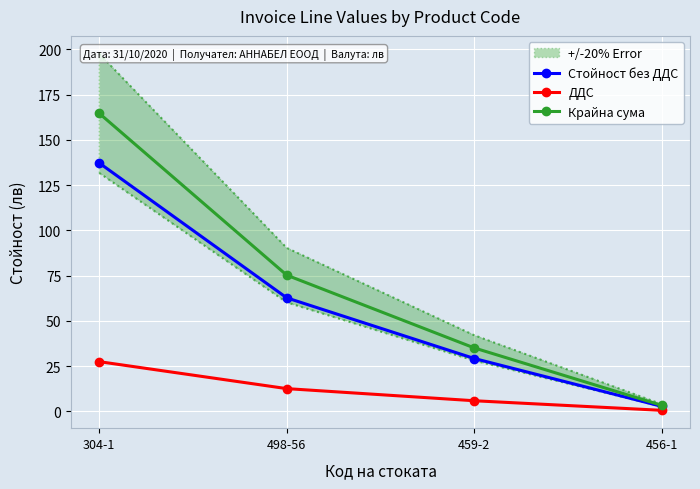

Reading left to right, what are all the values shown in this chart?

Стойност без ДДС: 137.3	62.7	29.2	2.7
ДДС: 27.4	12.5	5.8	0.5
Крайна сума: 164.7	75.2	35.0	3.3